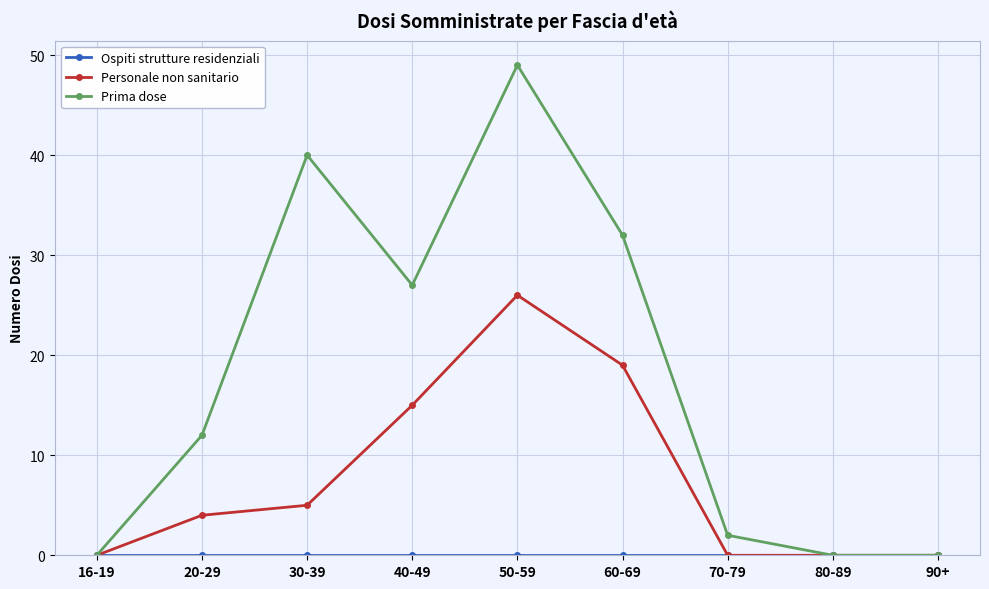

Where is the first local maximum for Prima dose?

30-39